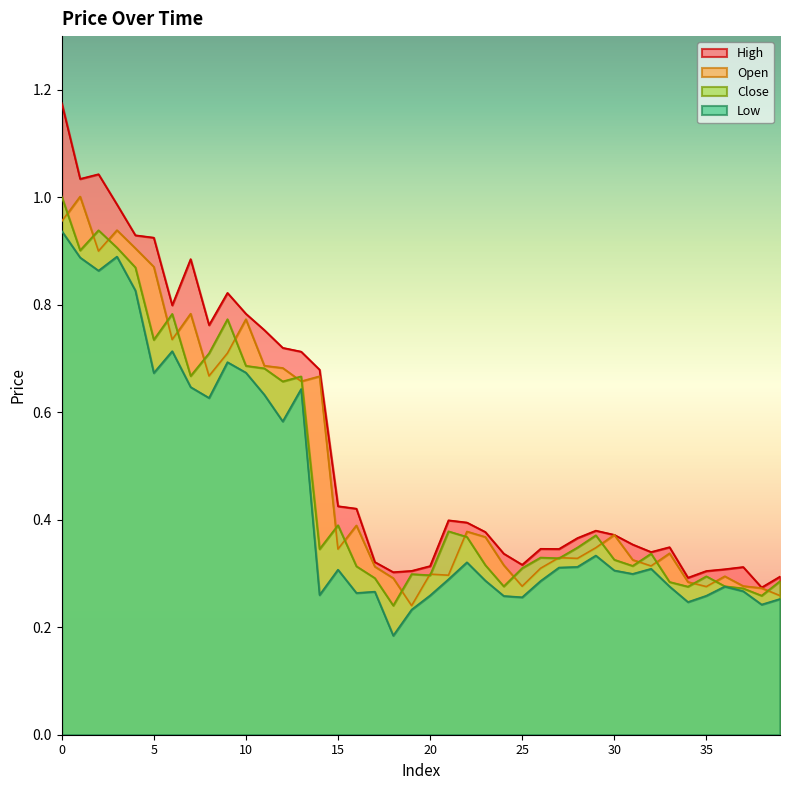

In Close, how many points are lower than both neighbors (excluding endpoints)?

12